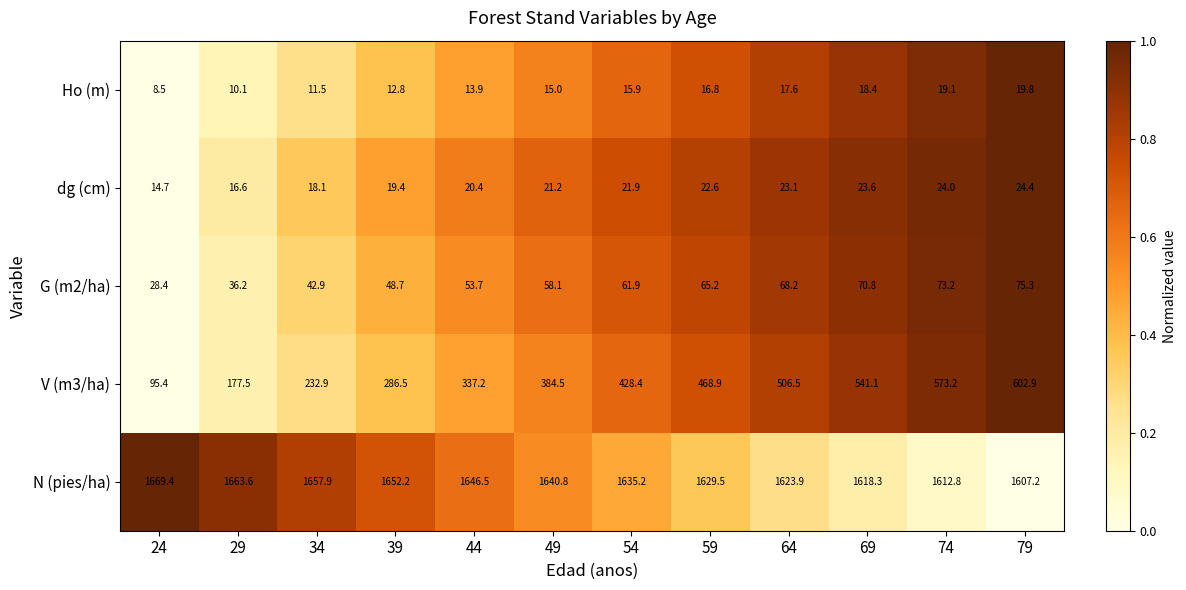

Which label corresponds to the smallest value in the chart?

24